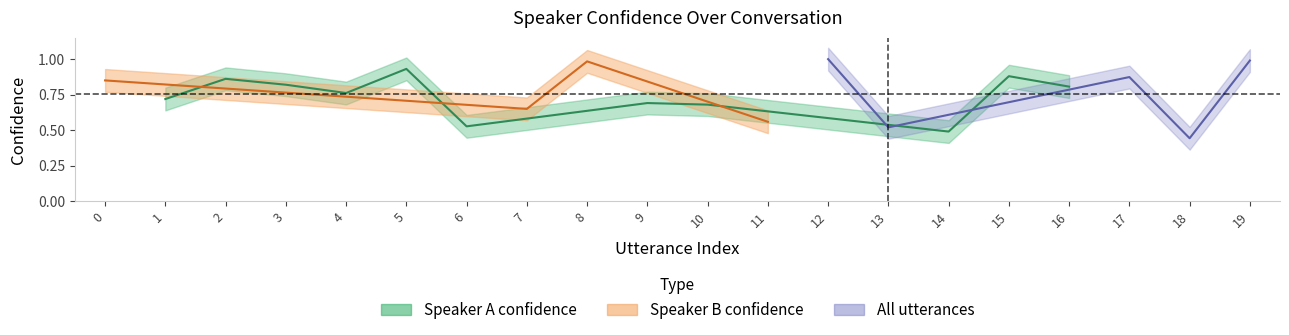

How many points are higher than both their immediate neighbors (excluding endpoints)?

4